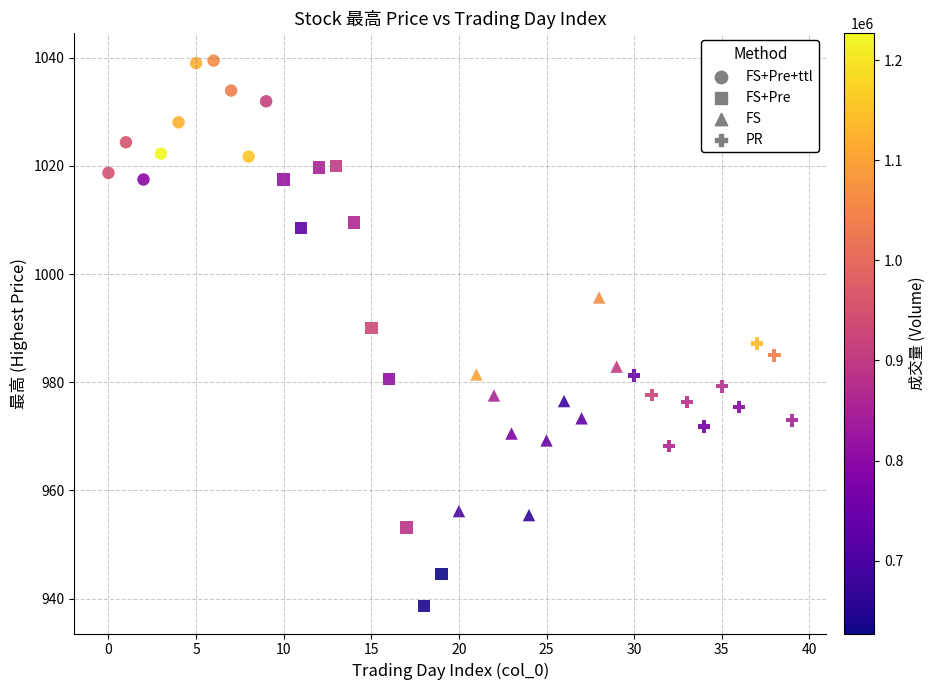

Which series has the largest Y range (max minus min)?

FS+Pre